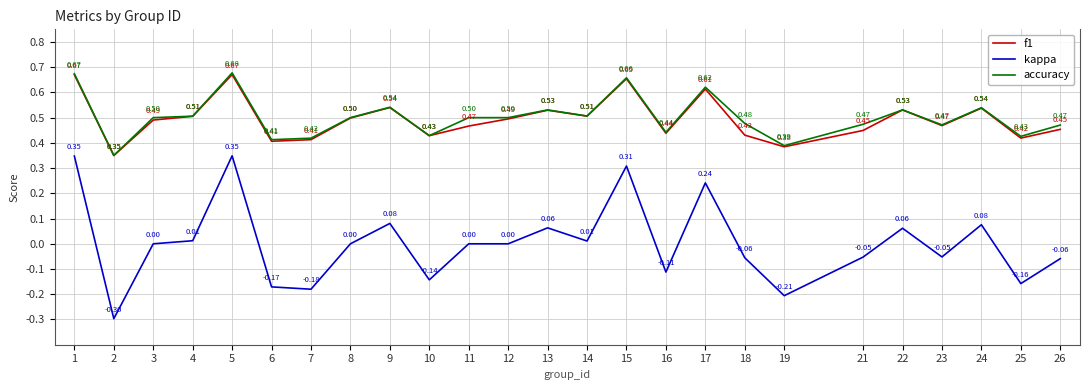

Count the number of categories in the chart.

25